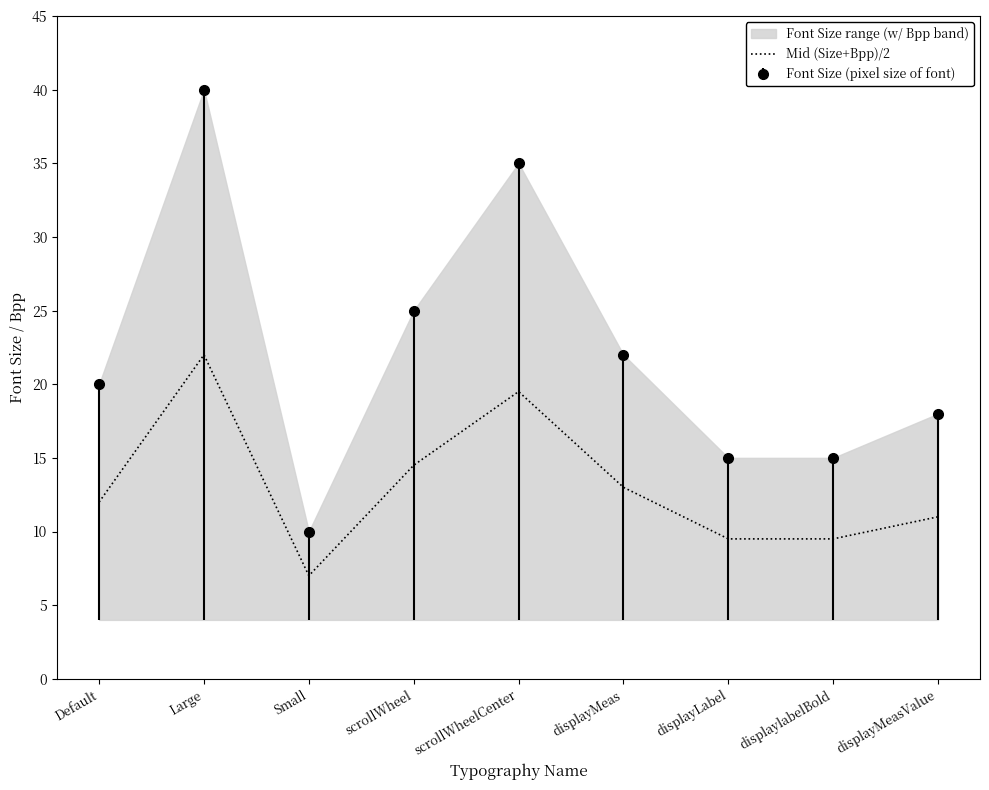

What is the label of the 1st point from the right?

displayMeasValue